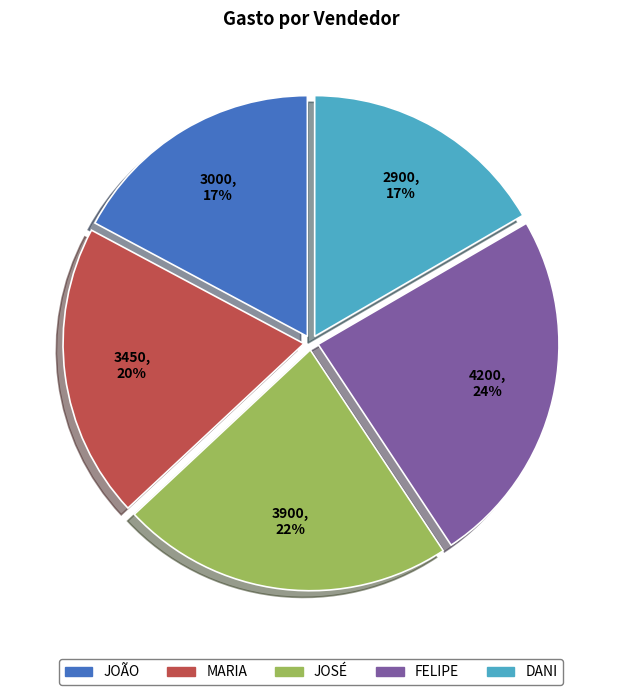

The MARIA slice represents 34% of the pie. True or false?

False